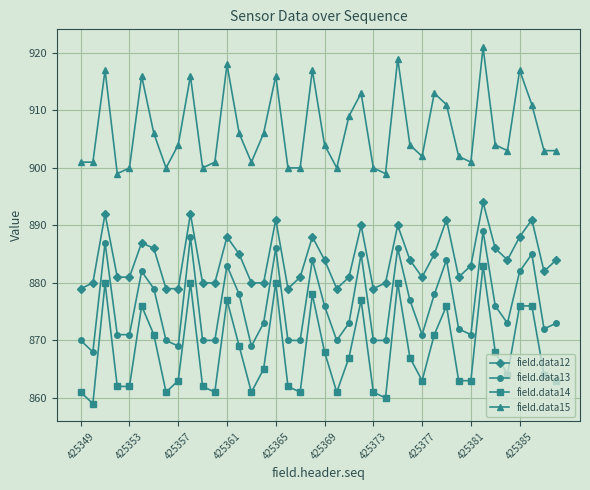

Reading left to right, transcribe all the data shown in this chart.

field.data12: 879	880	892	881	881	887	886	879	879	892	880	880	888	885	880	880	891	879	881	888	884	879	881	890	879	880	890	884	881	885	891	881	883	894	886	884	888	891	882	884
field.data13: 870	868	887	871	871	882	879	870	869	888	870	870	883	878	869	873	886	870	870	884	876	870	873	885	870	870	886	877	871	878	884	872	871	889	876	873	882	885	872	873
field.data14: 861	859	880	862	862	876	871	861	863	880	862	861	877	869	861	865	880	862	861	878	868	861	867	877	861	860	880	867	863	871	876	863	863	883	868	864	876	876	864	863
field.data15: 901	901	917	899	900	916	906	900	904	916	900	901	918	906	901	906	916	900	900	917	904	900	909	913	900	899	919	904	902	913	911	902	901	921	904	903	917	911	903	903